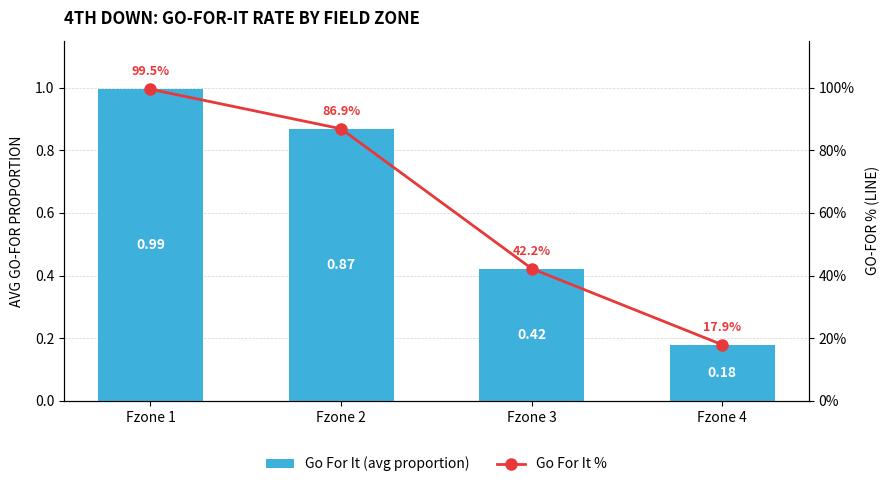

Read the Go For It (avg proportion) value at Fzone 4.

0.2